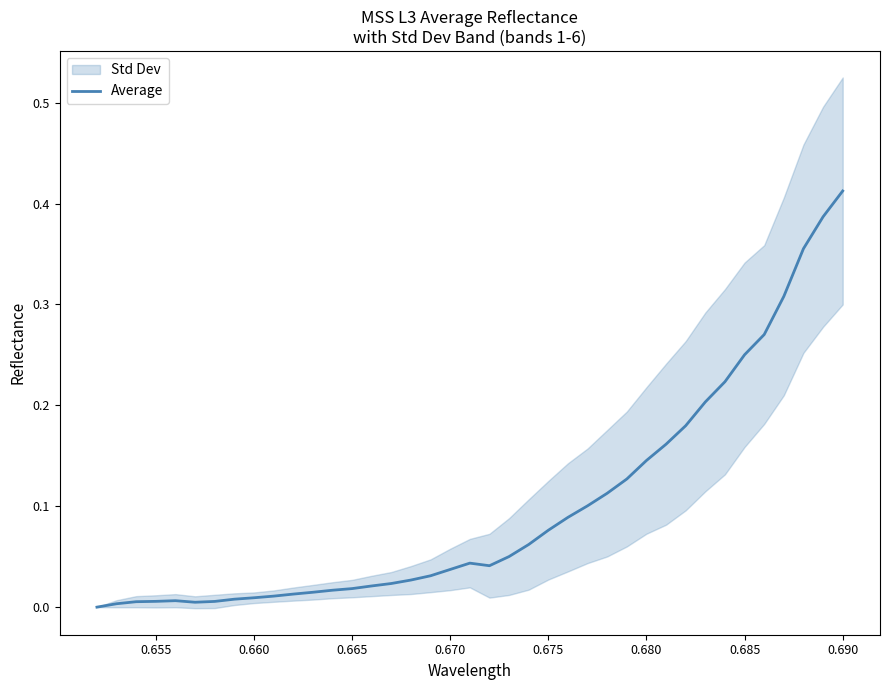

Count the number of categories in the chart.

39